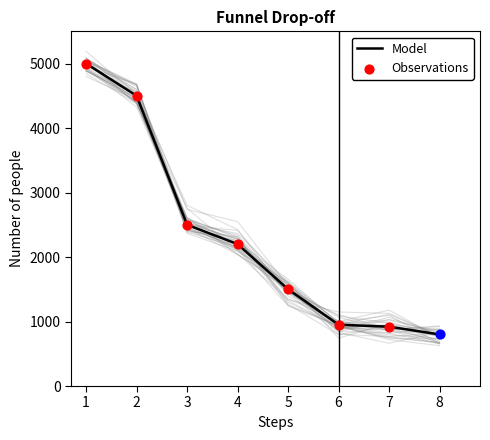

Between 6 and 2, which is larger?

2